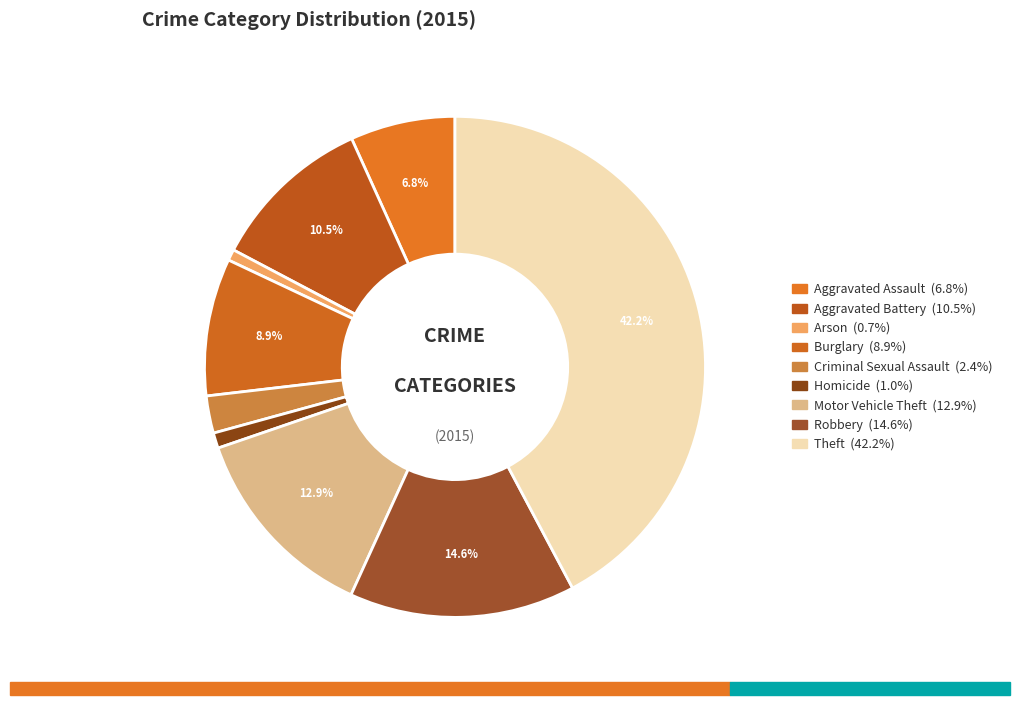

Does Aggravated Battery account for over 50% of the chart?

No